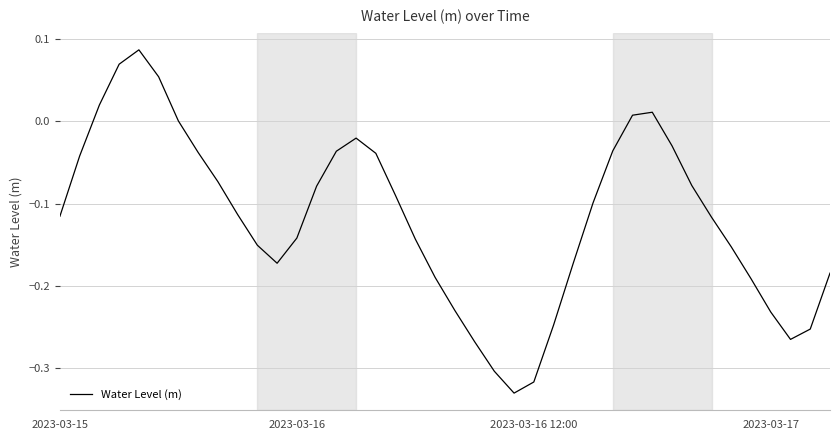

What is the difference between the maximum and minimum values?

0.4